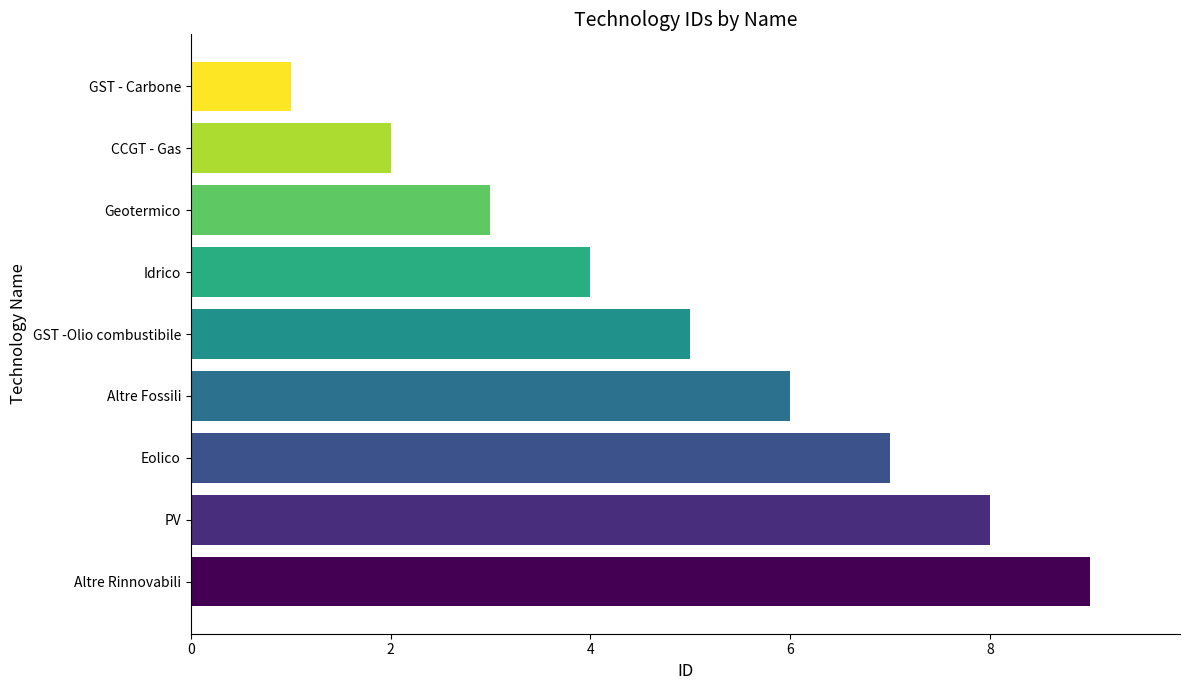

How many categories are shown in the chart?

9